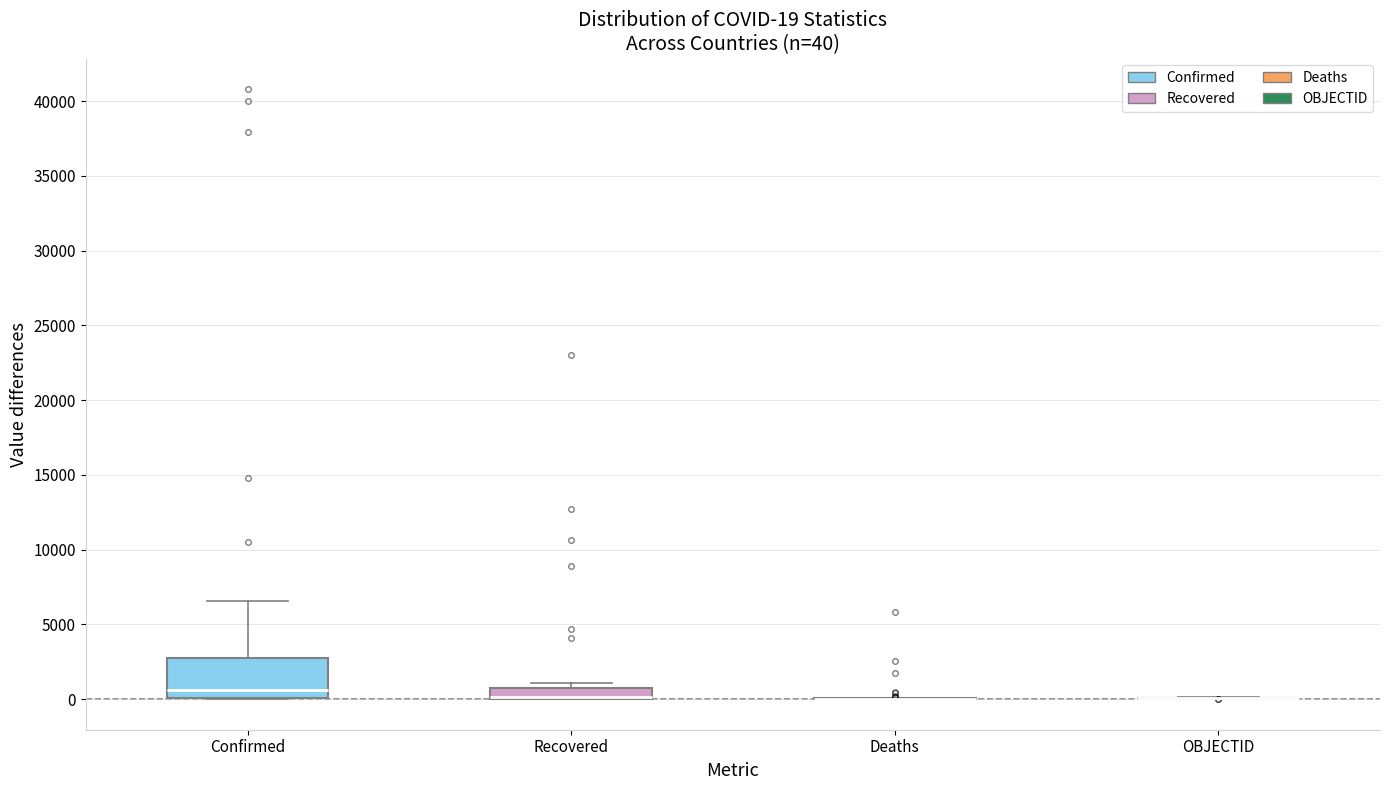

Comparing the boxes themselves (not the whiskers), which one is the tallest?

Confirmed